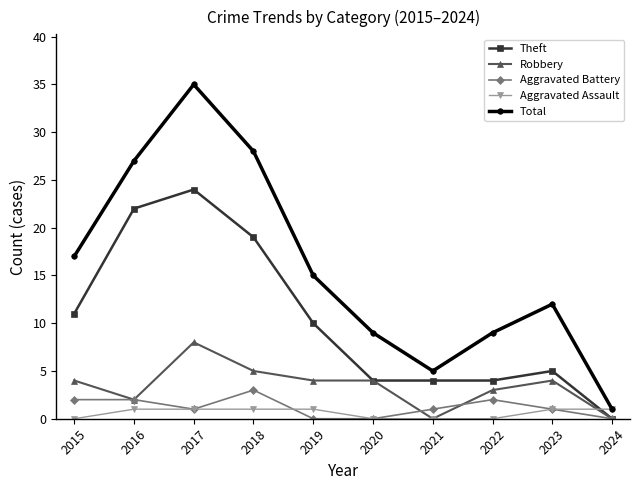

True or false: Theft has a value of 10 at 2019.

True